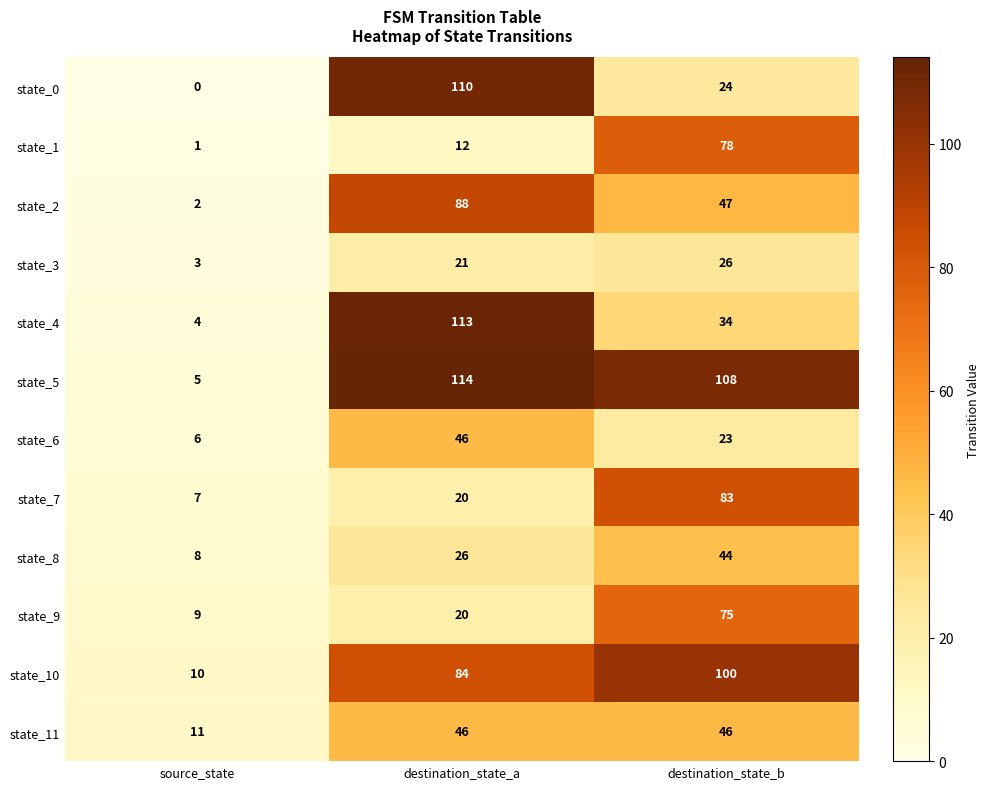

What is the difference between the maximum and second lowest values in the state_1 series?

66